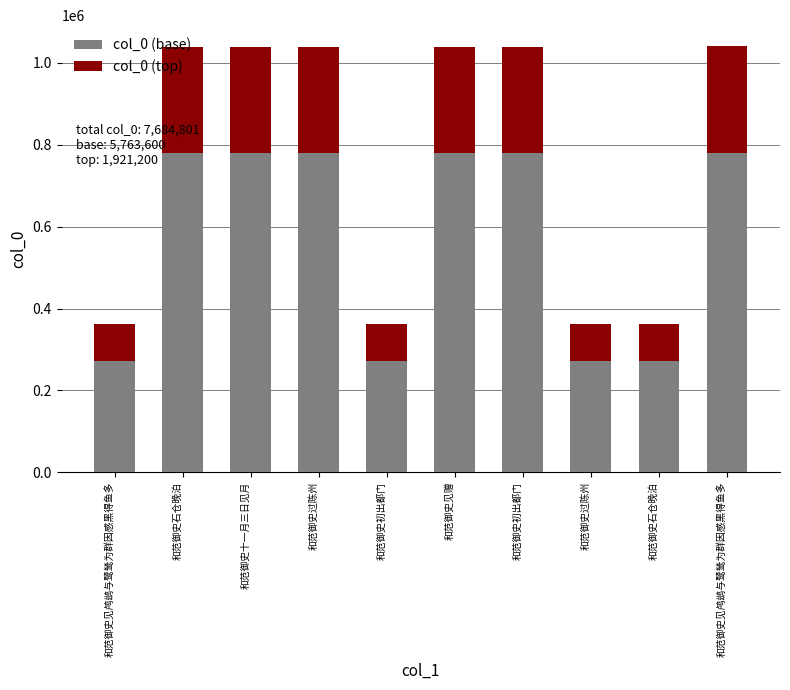

What is the sum of the col_0 (base) values at 和范御史石仓晚泊 and 和范御史见鸬鹚与鹭鸶为群因感黑得鱼多?

1560114.8